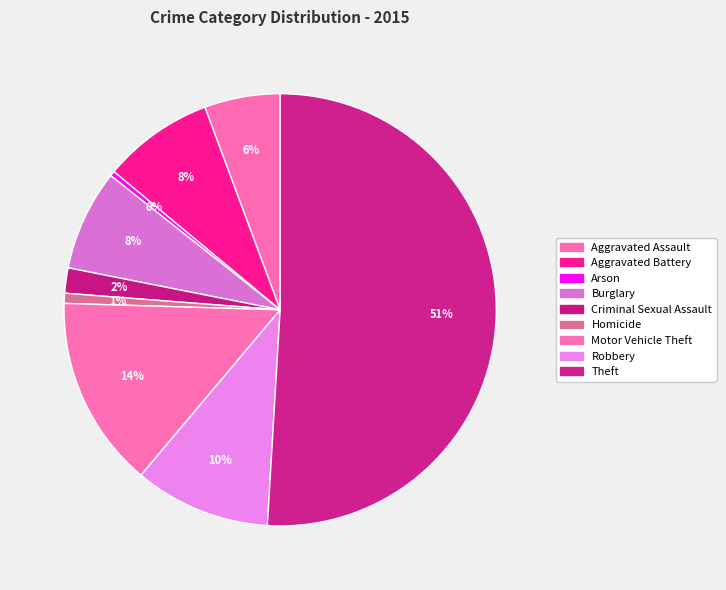

Count the number of slices in the pie.

9